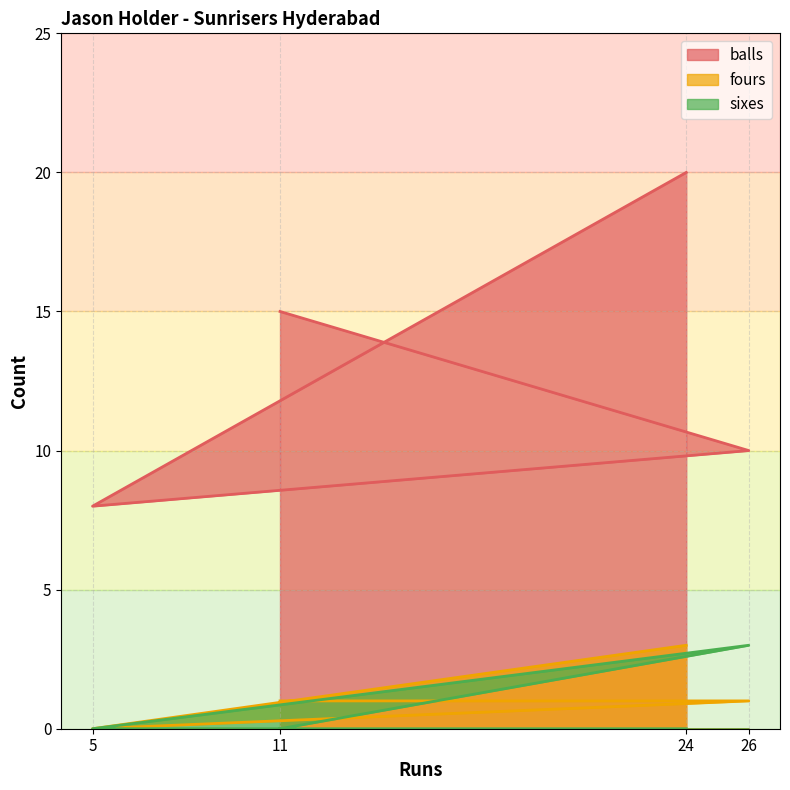

What is the sum of all fours values?

5